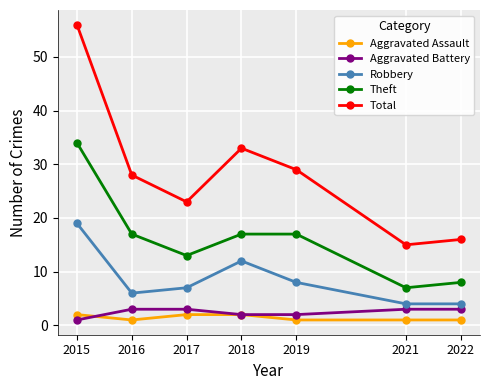

How many data points in Aggravated Battery are less than 3?

3